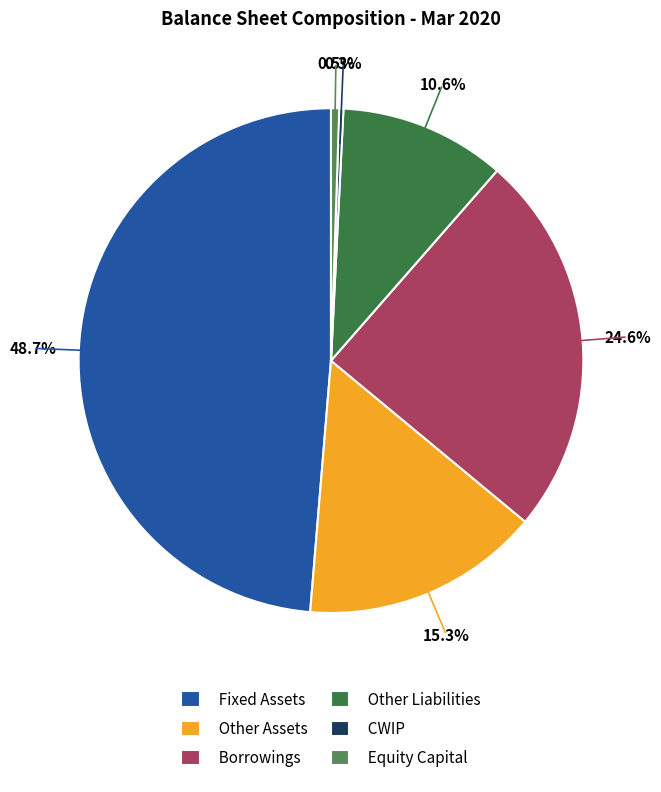

To the nearest percent, what is the difference between the largest and smallest slice percentages?

48%